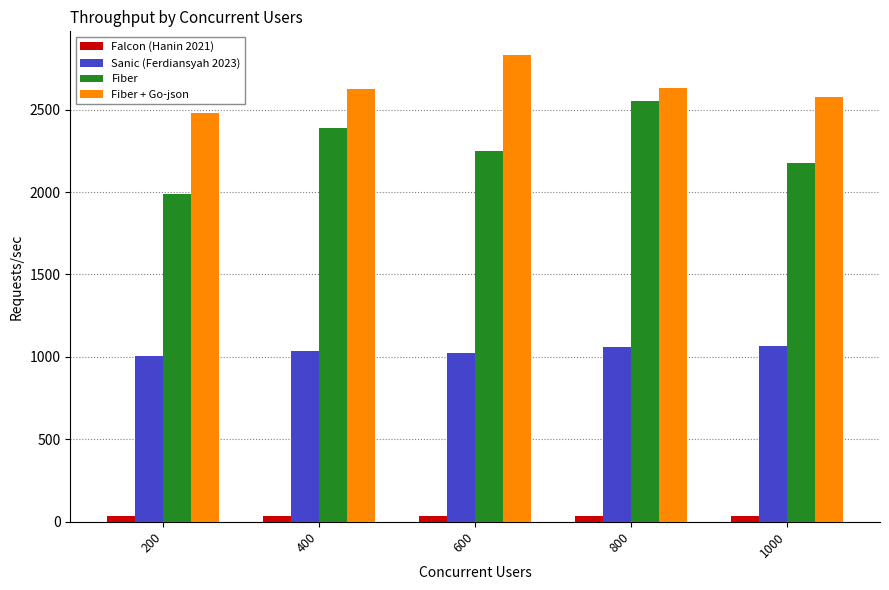

Rank the series by their maximum value, from highest to lowest.

Fiber + Go-json, Fiber, Sanic (Ferdiansyah 2023), Falcon (Hanin 2021)